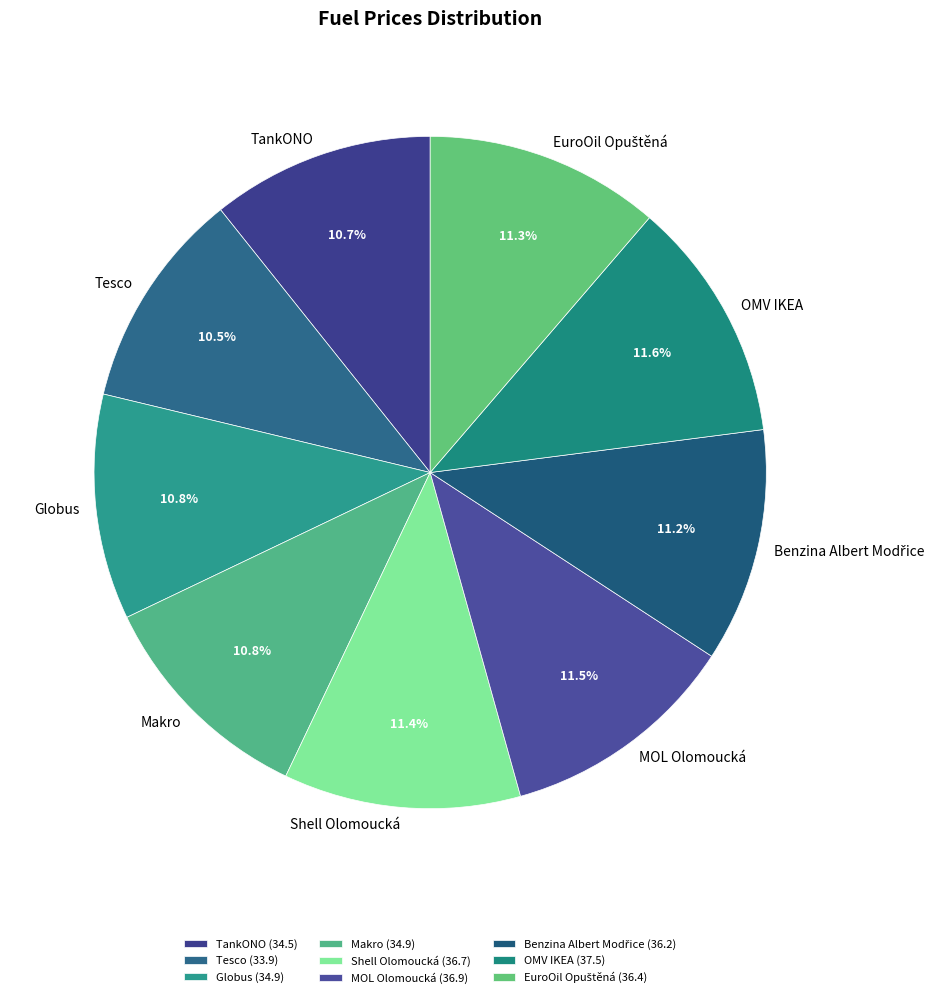

Approximately how many times larger is the value at Shell Olomoucká compared to TankONO?

1.1